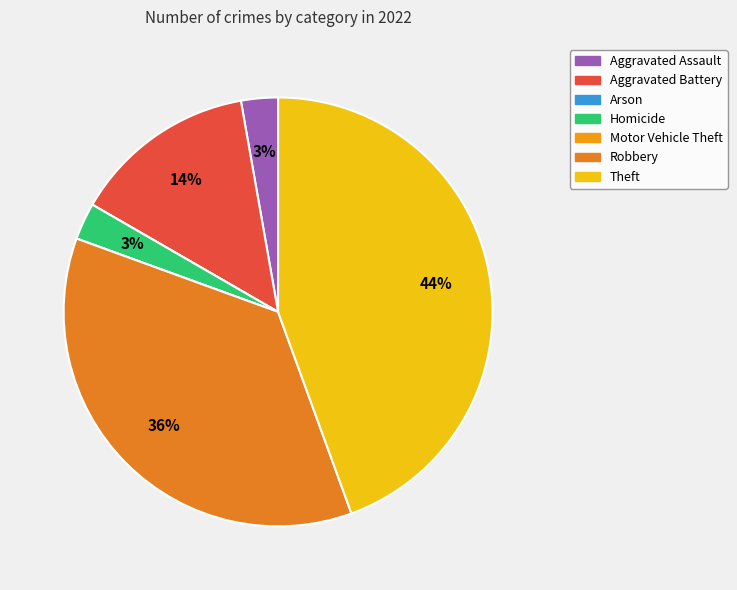

Which category has the biggest portion of the pie?

Theft